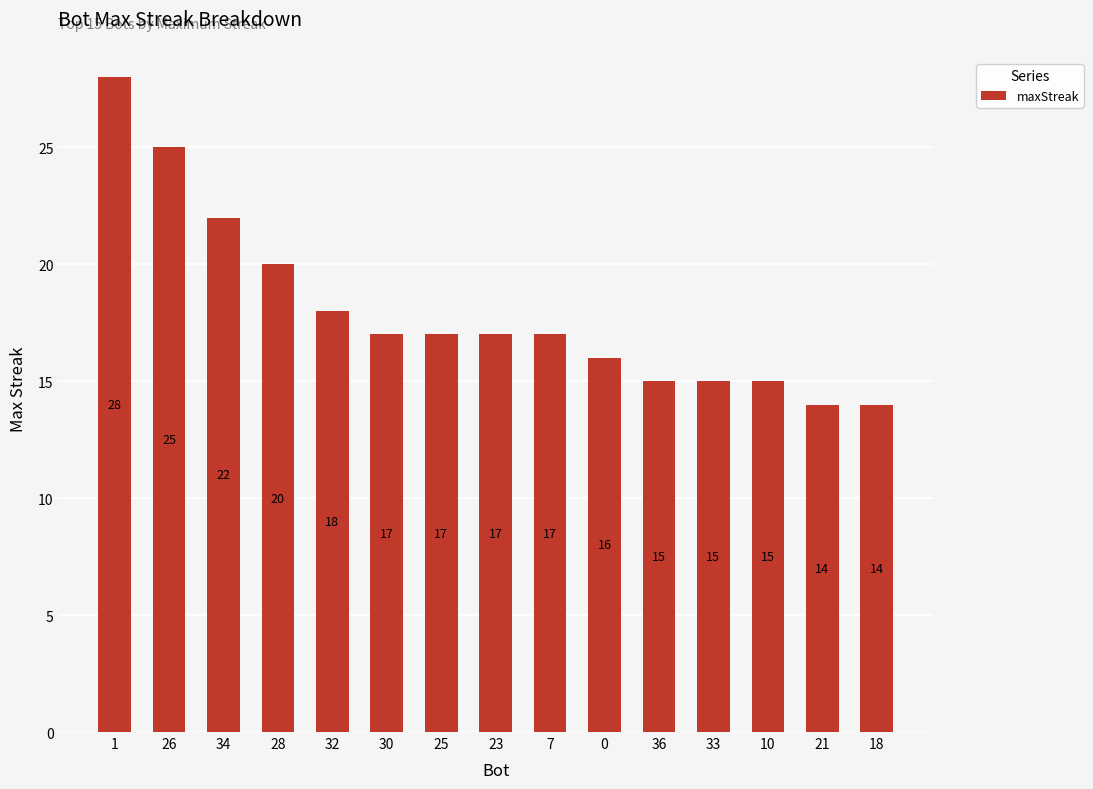

Which category has the highest value across all series?

1